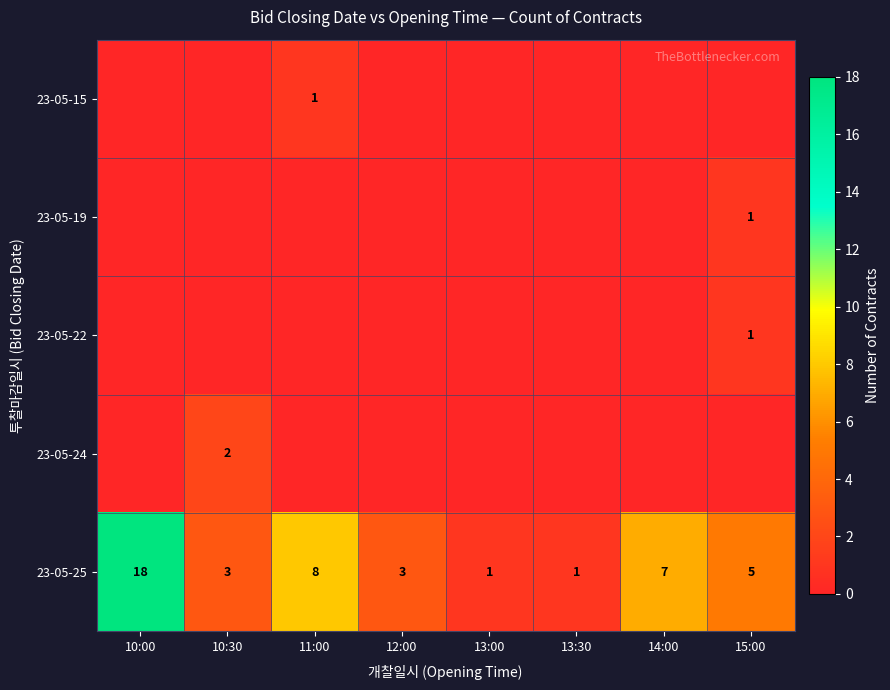

The 23-05-24 series shows 2 at 10:30. True or false?

True